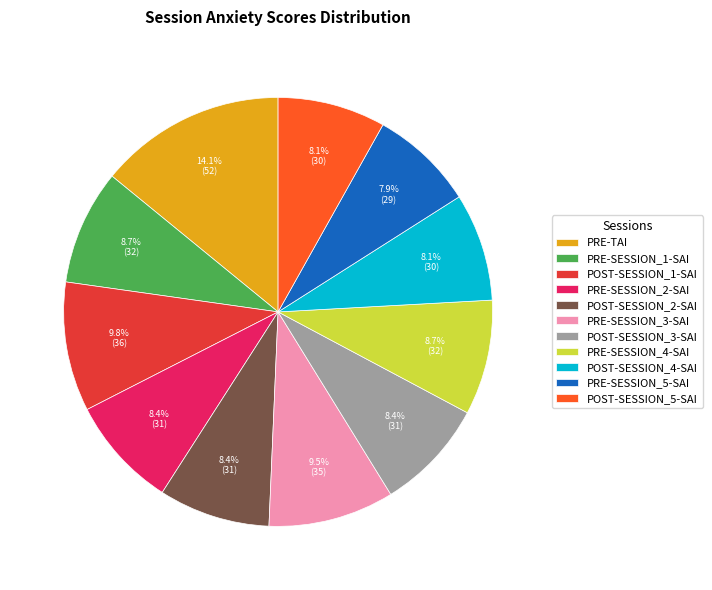

Does PRE-TAI account for over 50% of the chart?

No